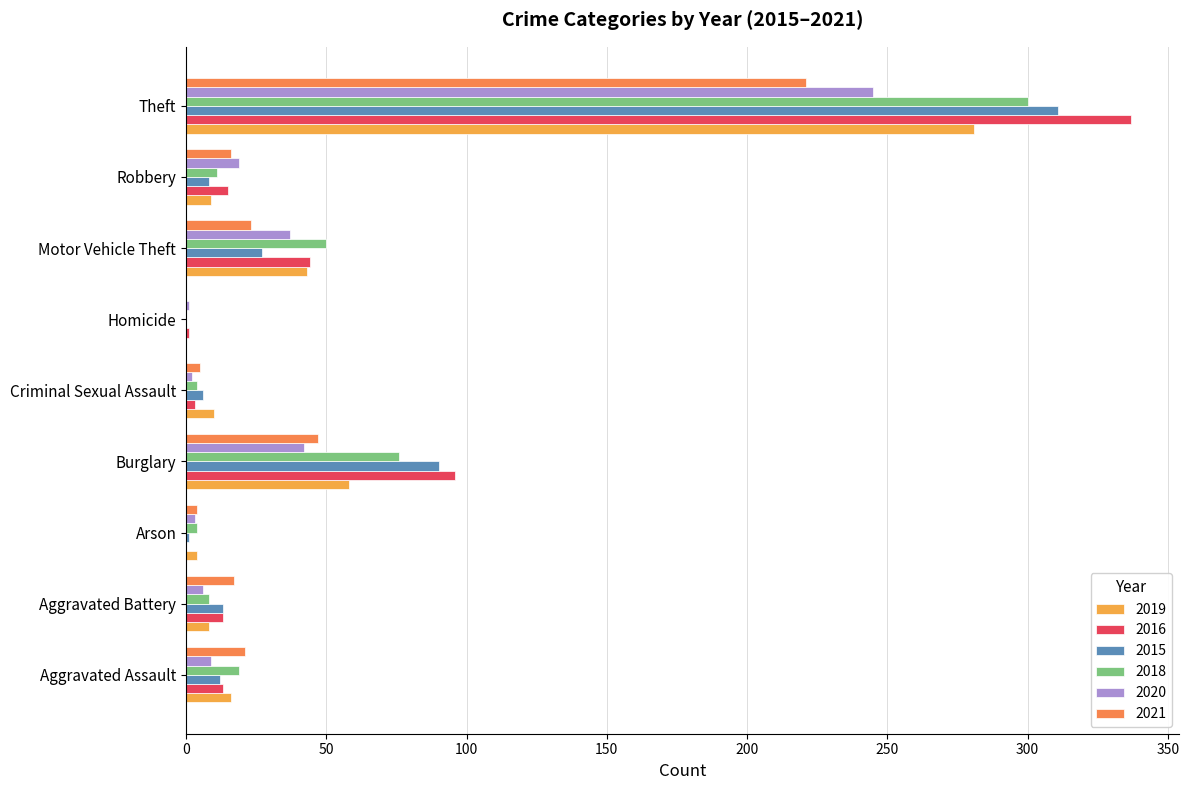

How many data points does each series have?

9